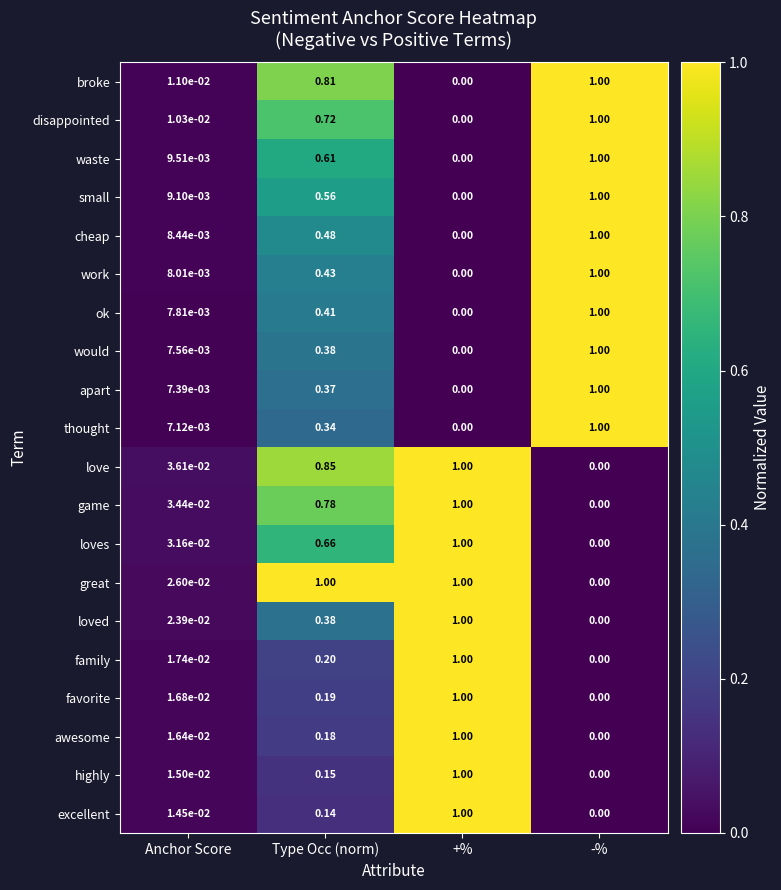

Between Type Occ (norm) and +%, which series saw the biggest shift?

excellent